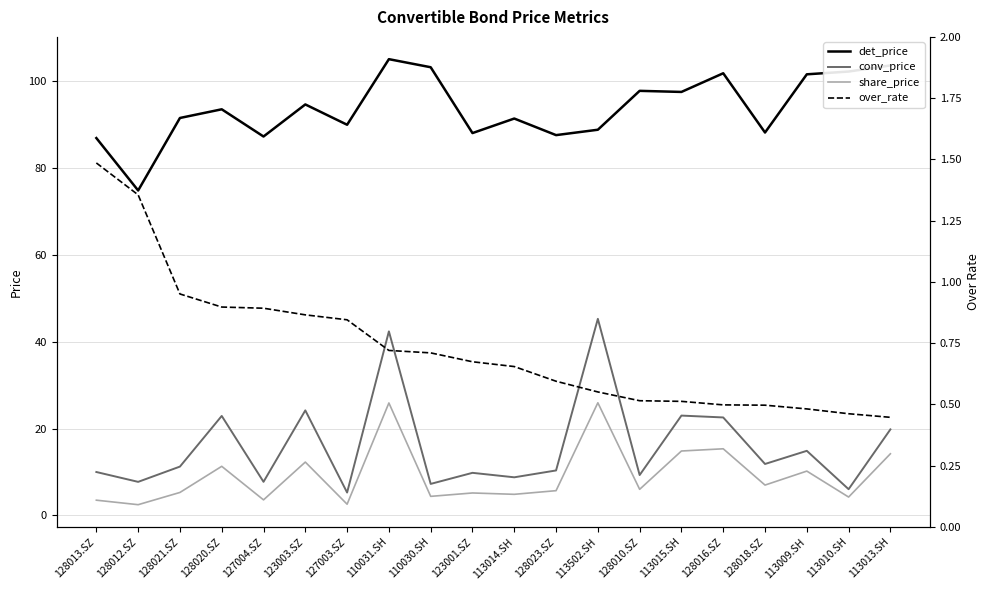

True or false: over_rate has a value of 0.2 at 123001.SZ.

False